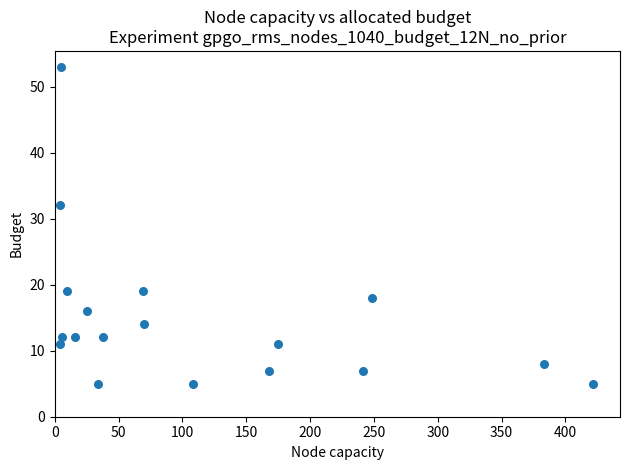

What is the range of Y values (max minus min)?

48